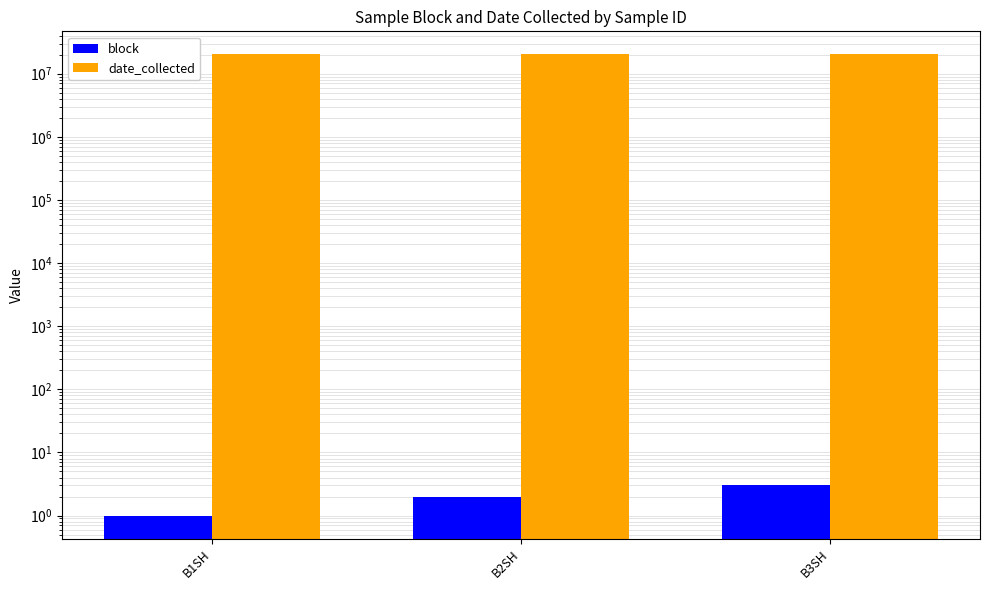

The value of block at B1SH is 2. True or false?

False